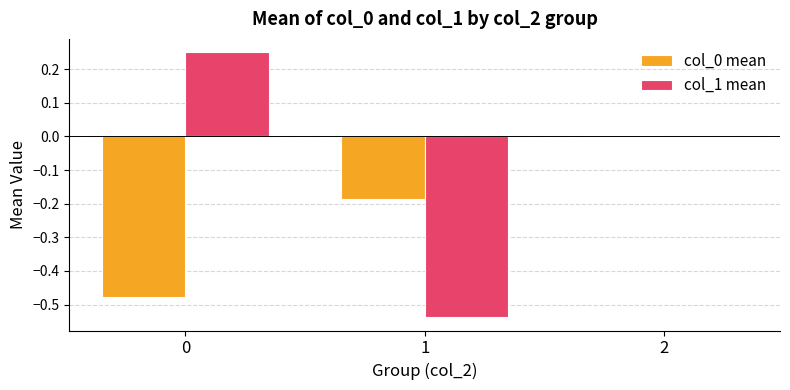

Which series has the largest total across all categories?

col_1 mean